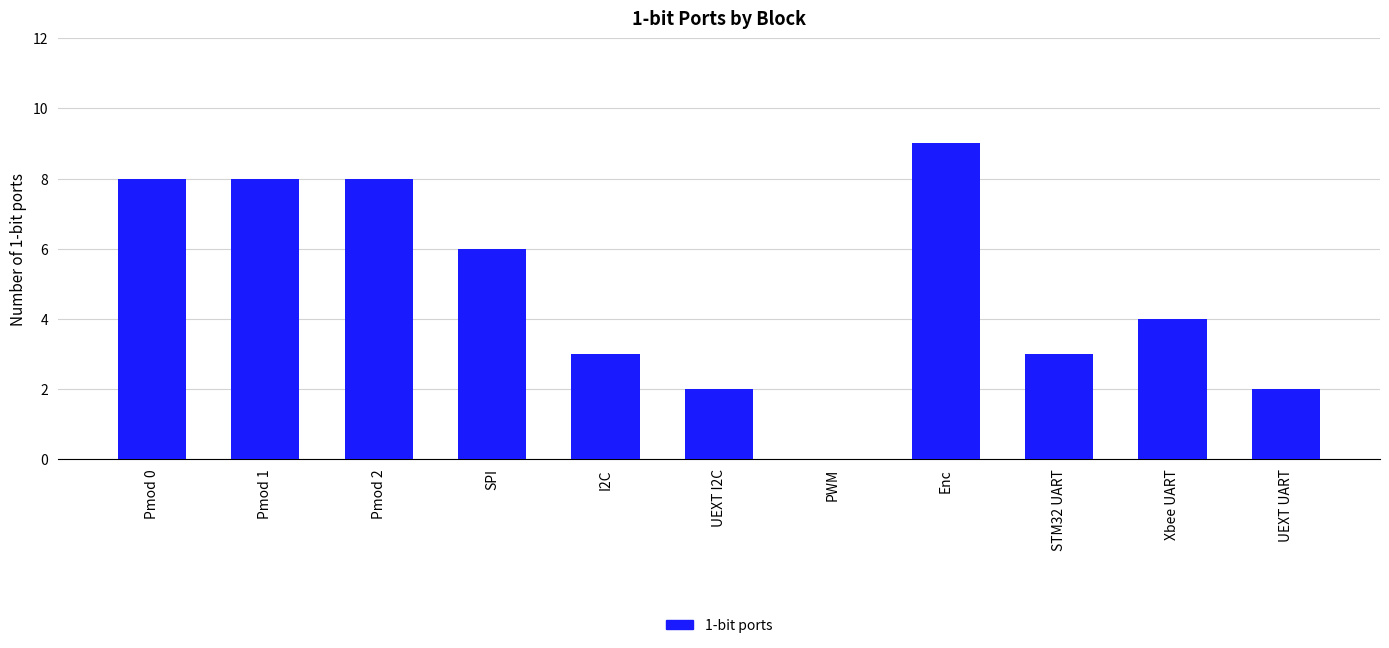

How many distinct data groups are displayed?

1